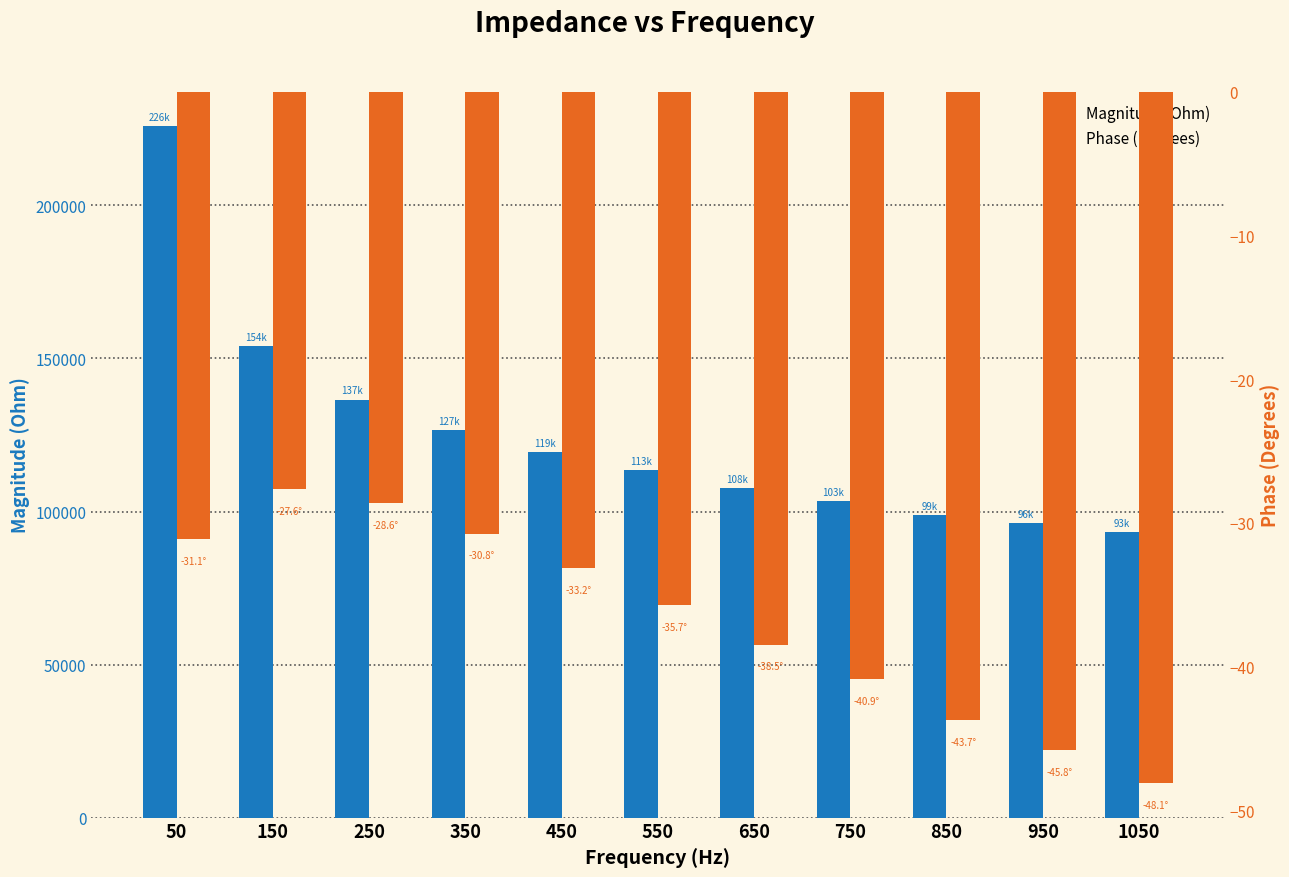

What is the average value of the Magnitude (Ohm) series?

125065.7